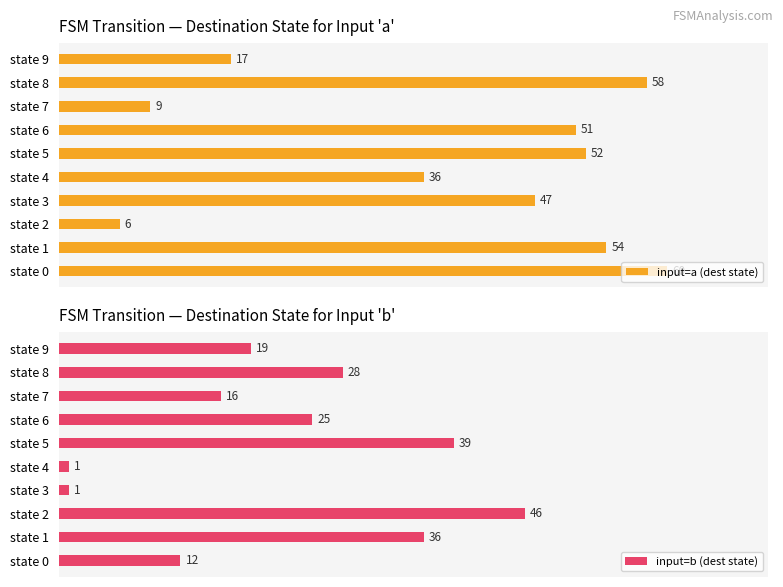

Does the chart contain any negative values?

No